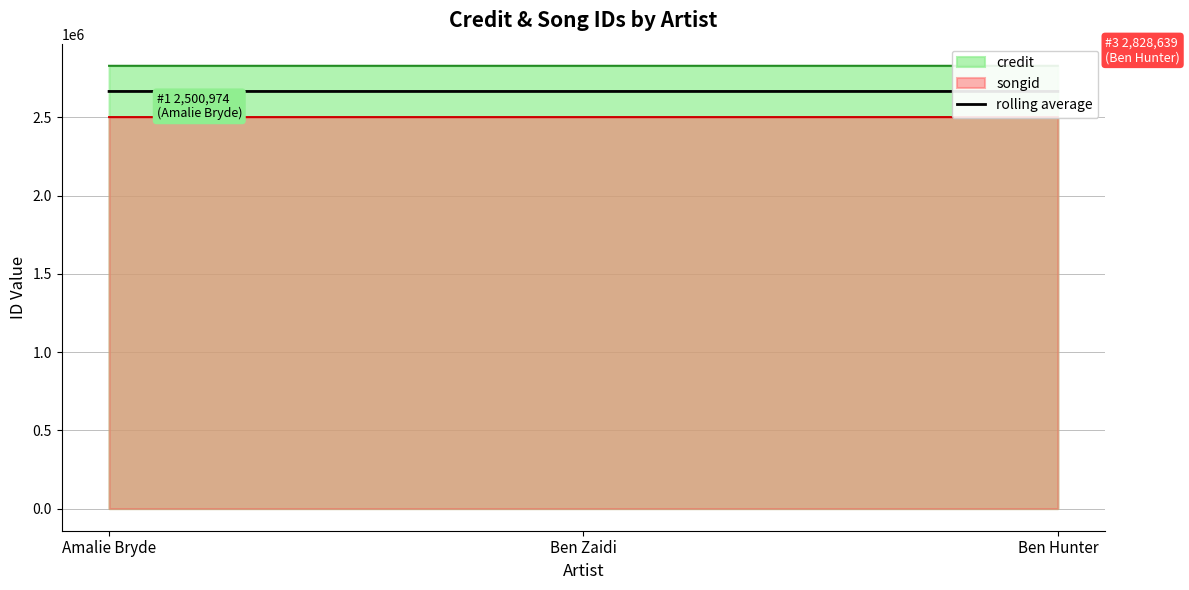

Rank the categories by value from highest to lowest.

Ben Hunter, Ben Zaidi, Amalie Bryde